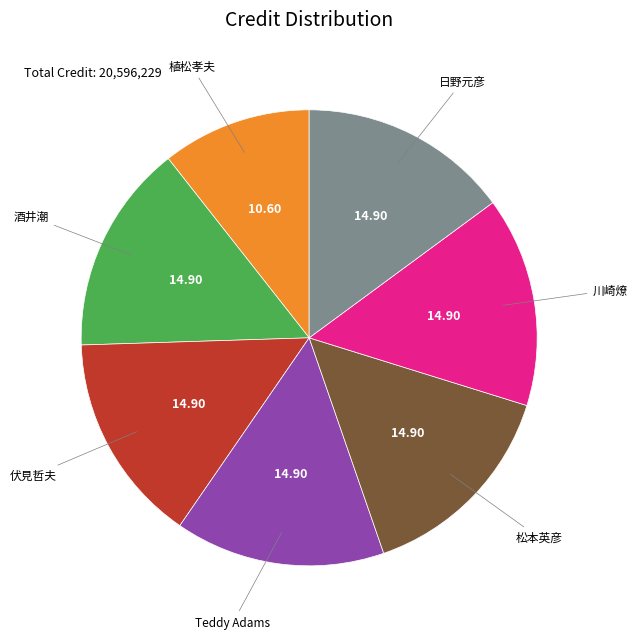

Which category has the smallest portion of the pie?

植松孝夫